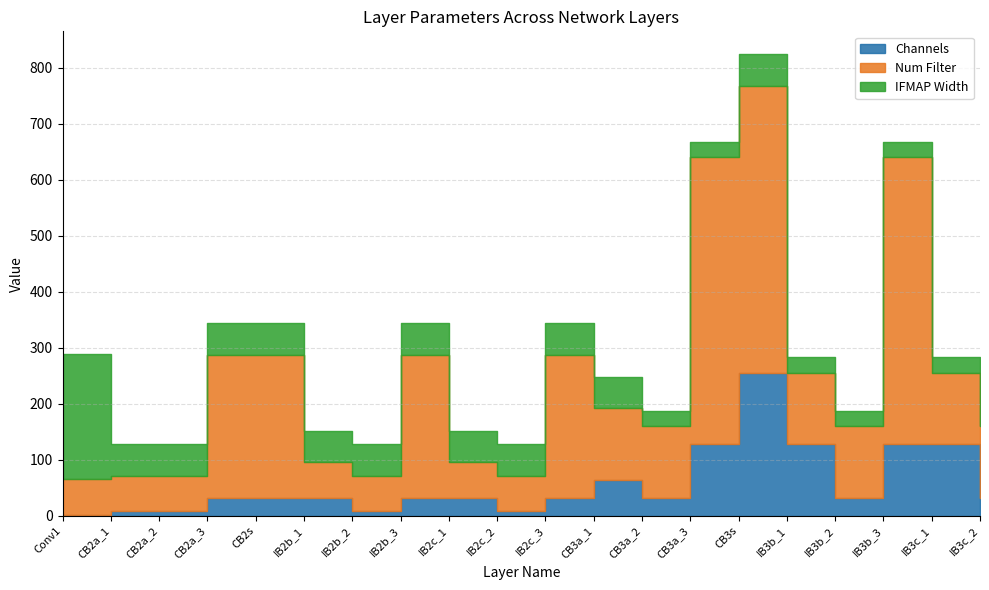

The Channels series shows 86 at IB3b_1. True or false?

False